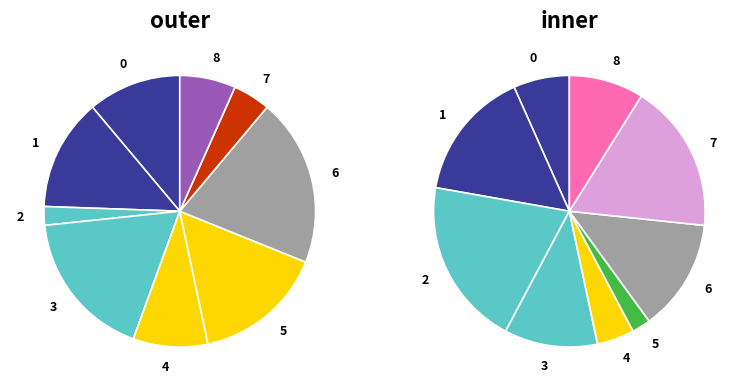

What percentage is the 5 slice, to the nearest percent?

16%